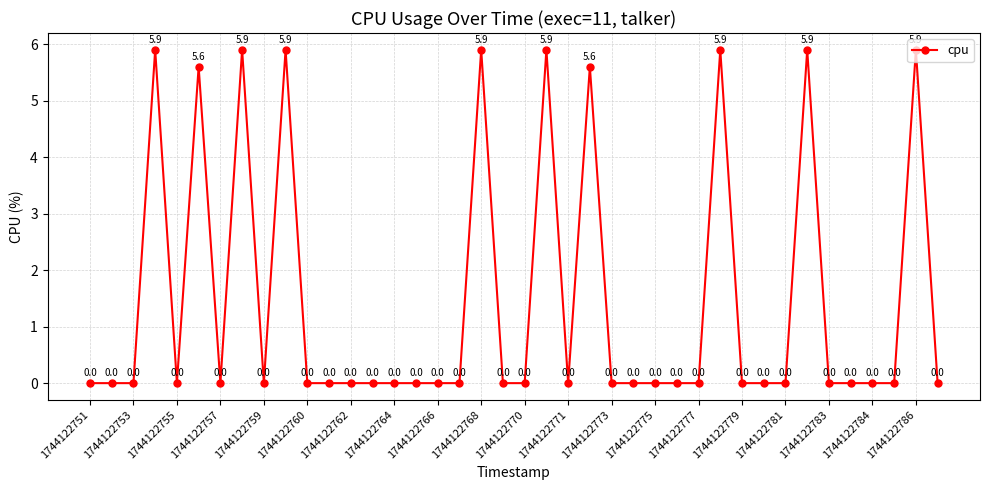

What is the greatest value displayed?

5.9